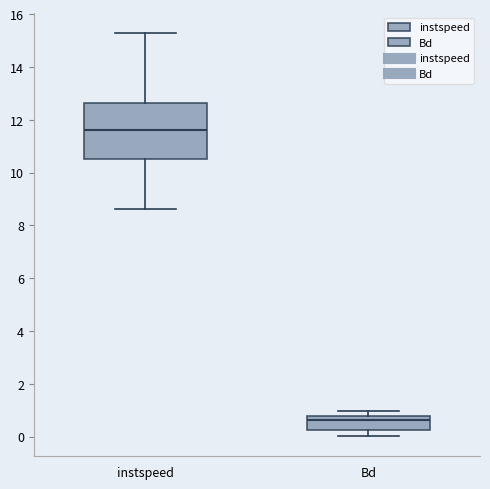

Reading left to right, read every box against the y-axis: the position of its median line, the range the box covers, and the ends of its whiskers. The values are not printed on the chart, so give them approximately, as read against the axis.

instspeed: median 11.6, box 10.6 to 12.6, whiskers 8.6 to 15.2
Bd: median 0.6, box 0.2 to 0.8, whiskers 0.0 to 1.0